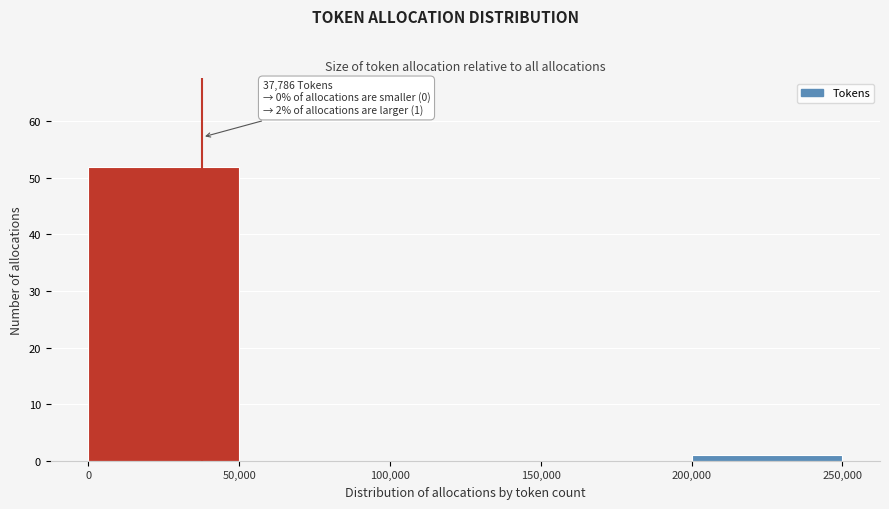

Over which range of the x-axis is the bar tallest?

0 to 50,000